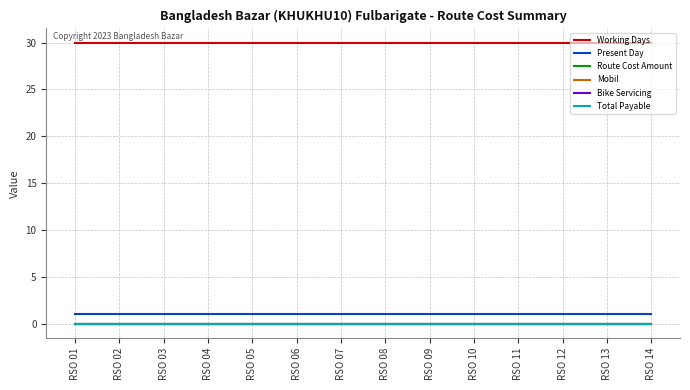

Is this an area chart (filled region under the line)?

No